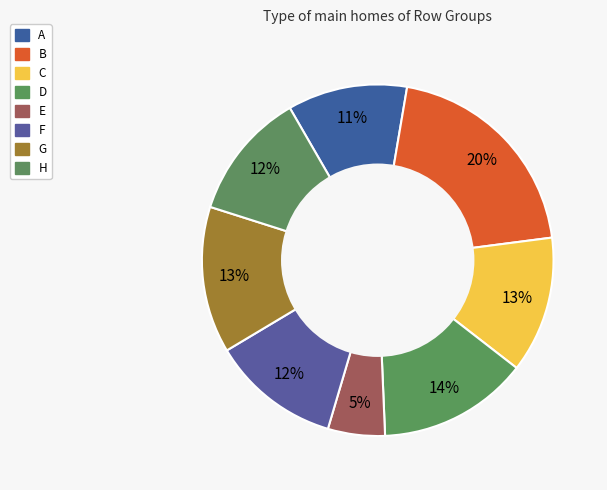

The G slice represents 22% of the pie. True or false?

False